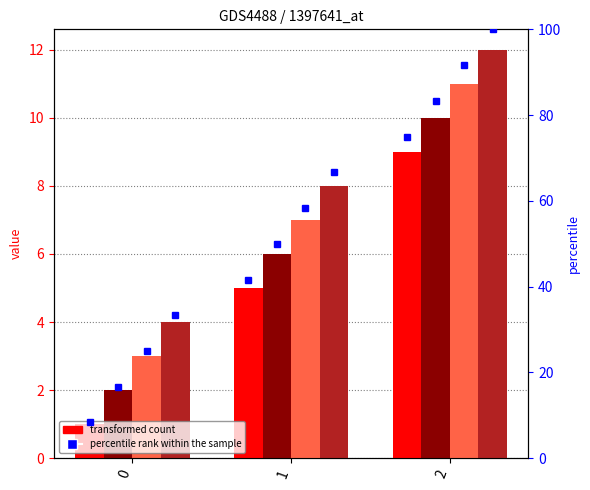

What is the minimum value shown in the chart?

1